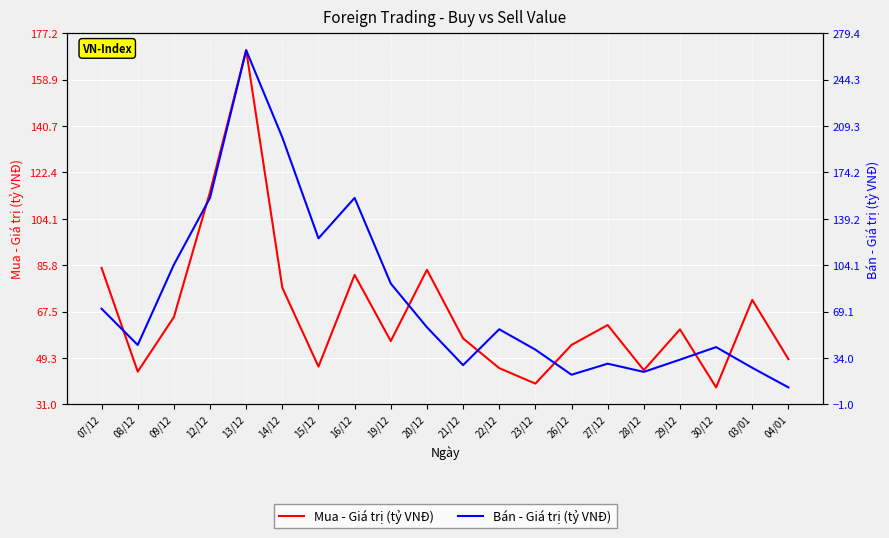

What is the minimum value shown in the chart?

11.7